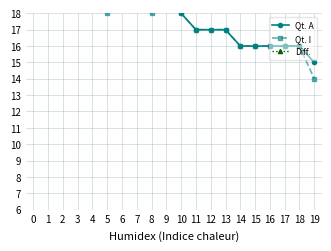

The Qt. I series shows 17 at 13. True or false?

True